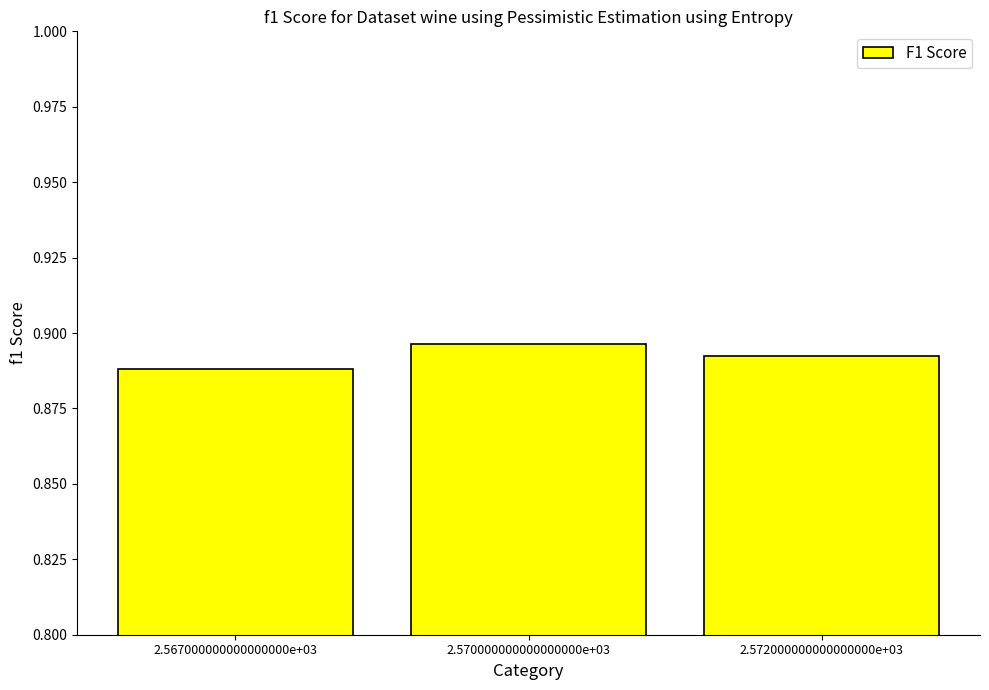

How many series are shown in this chart?

1